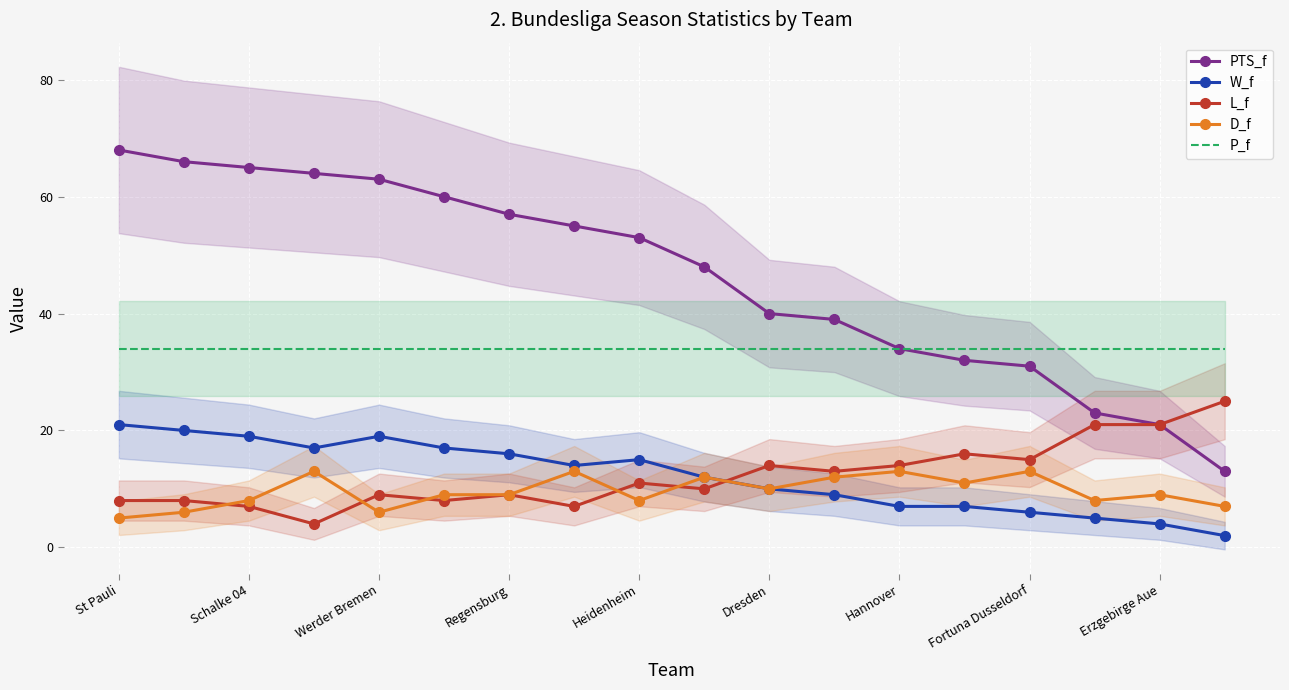

Read the L_f value at Schalke 04, to the nearest 5.

5